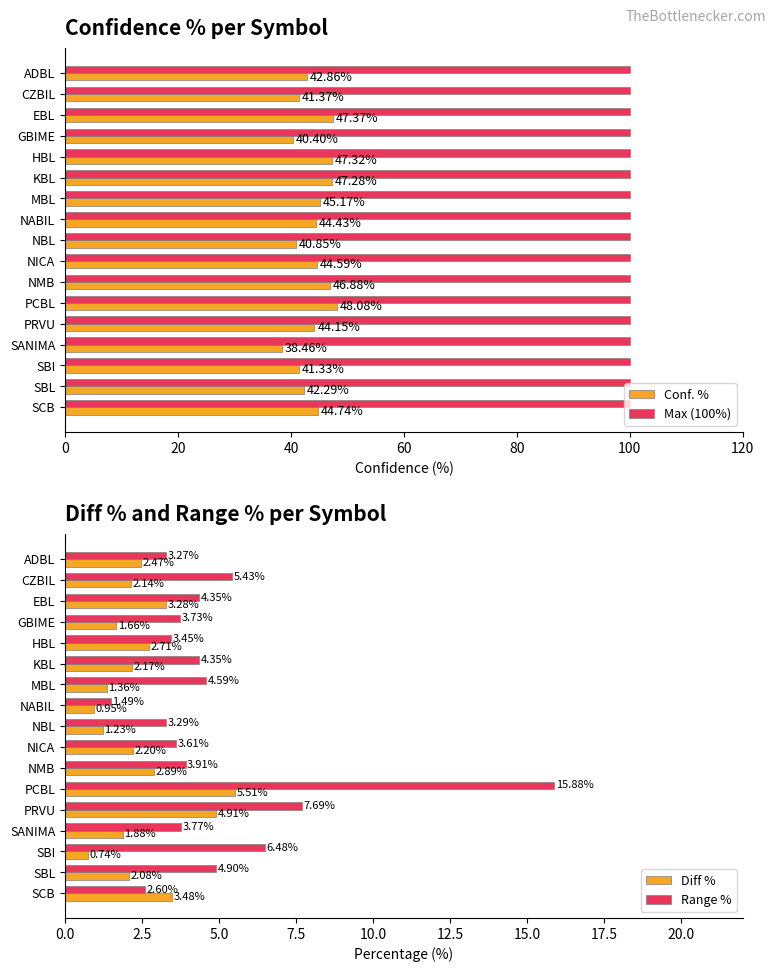

Which series has the widest spread of values?

Range %